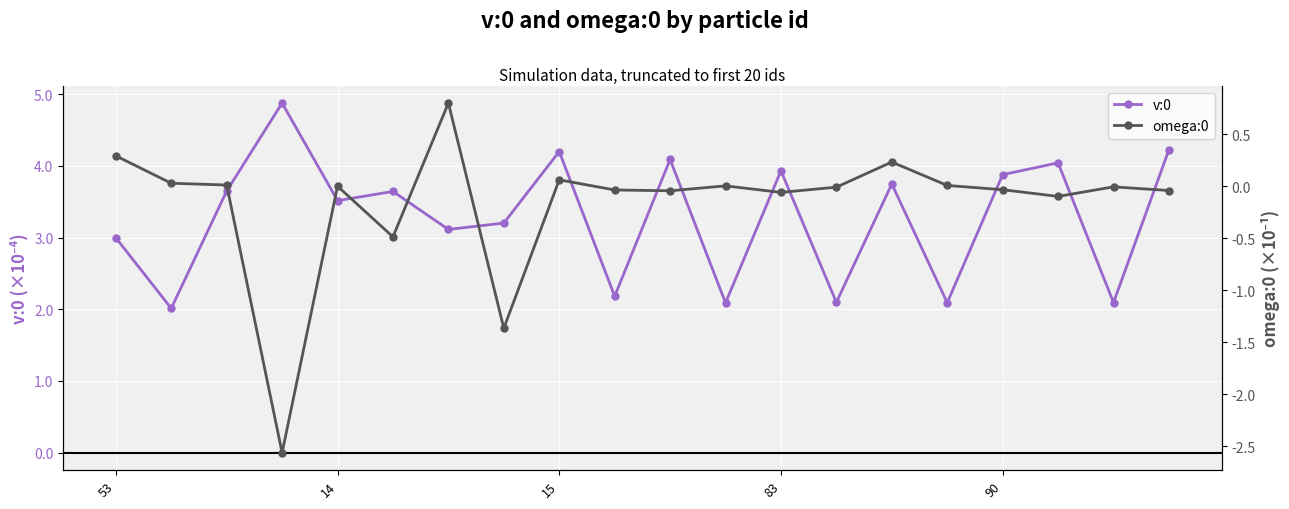

List the series in order of their overall mean, lowest first.

omega:0, v:0